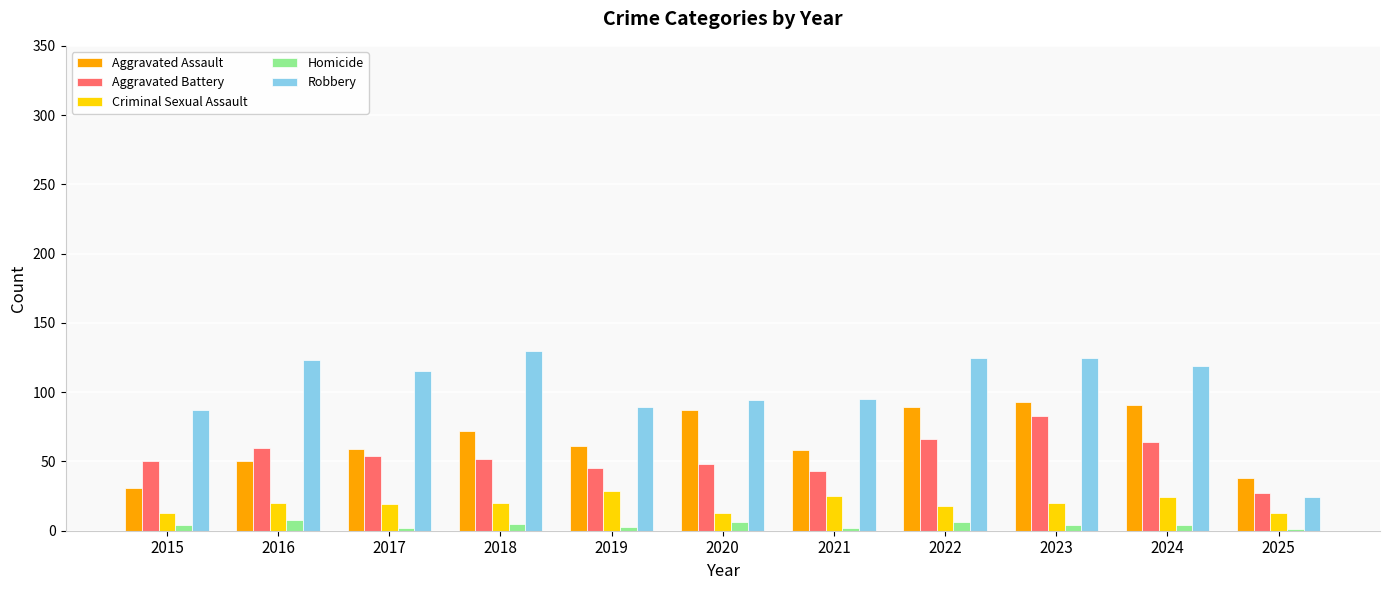

What is the sum of the Criminal Sexual Assault values at 2015 and 2023?

33